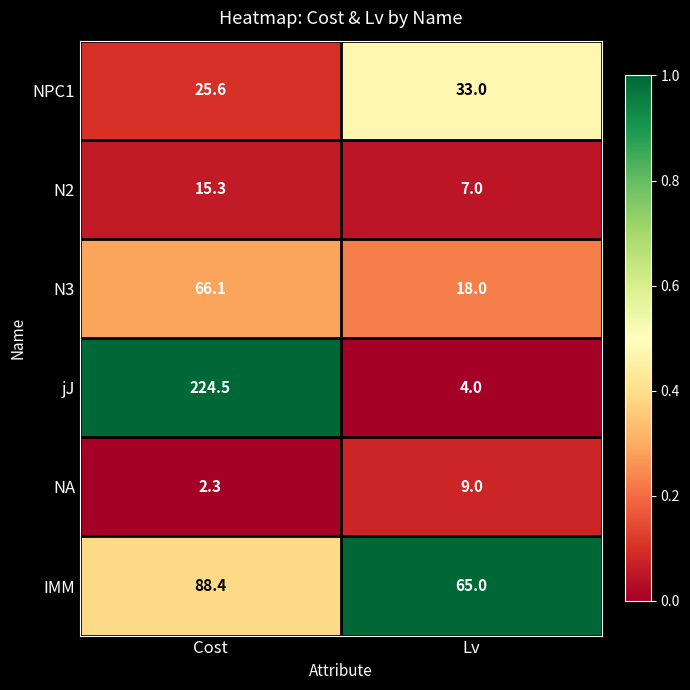

Is the value of IMM at Lv greater than the value of NA at Lv?

Yes